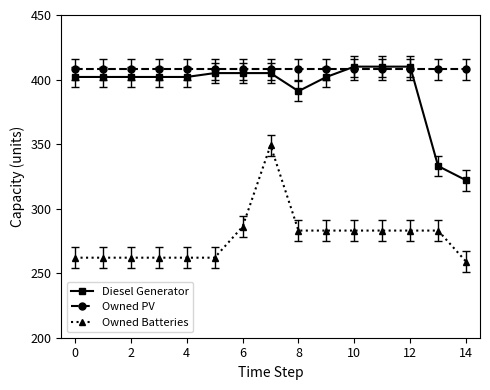

True or false: Owned Batteries has more than 0 interior local peaks.

True